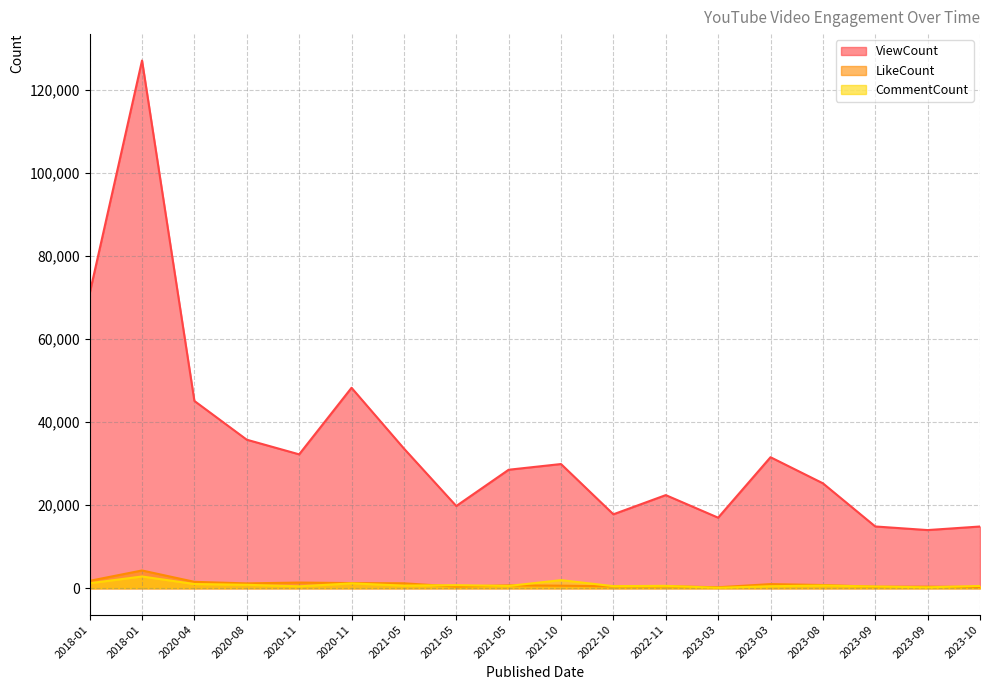

True or false: LikeCount and CommentCount cross at least once.

True